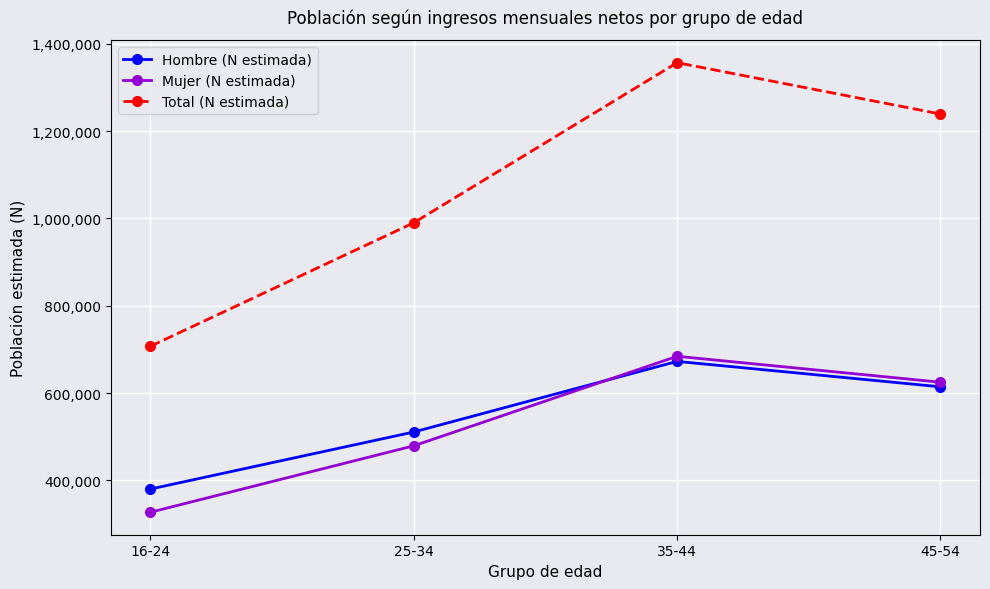

Reading left to right, what are all the values shown in this chart?

Hombre (N estimada): 16-24=380212	25-34=510885	35-44=672630	45-54=614383
Mujer (N estimada): 16-24=327072	25-34=479262	35-44=684327	45-54=624907
Total (N estimada): 16-24=707284	25-34=990148	35-44=1356958	45-54=1239290